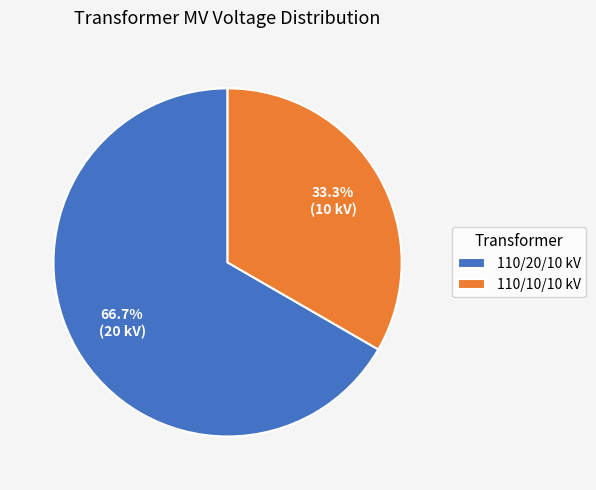

What percentage is NOT represented by 110/10/10 kV?

66.7%